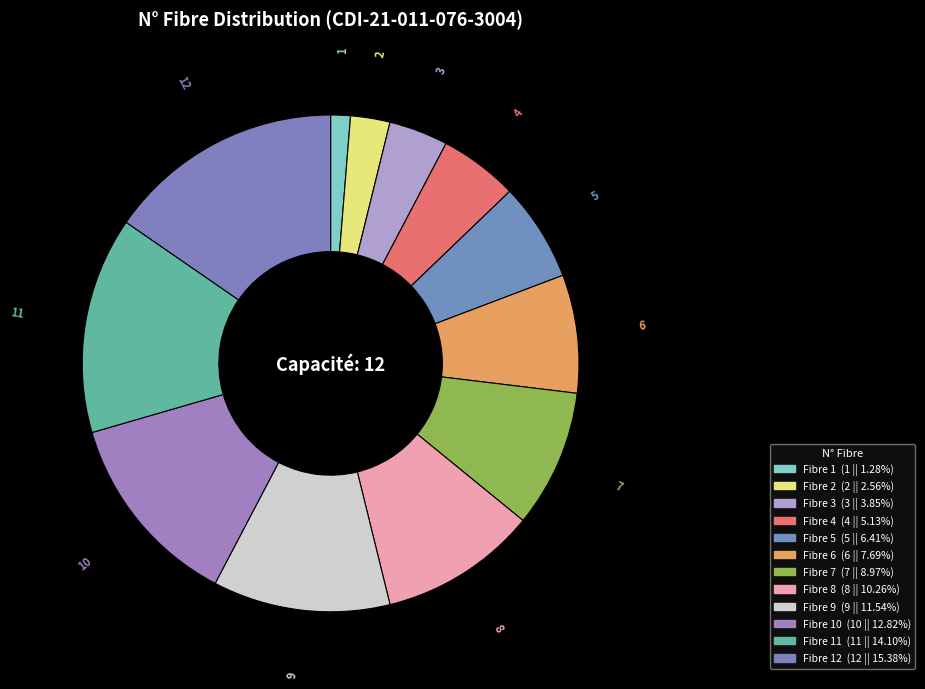

How many slices are in this pie chart?

12